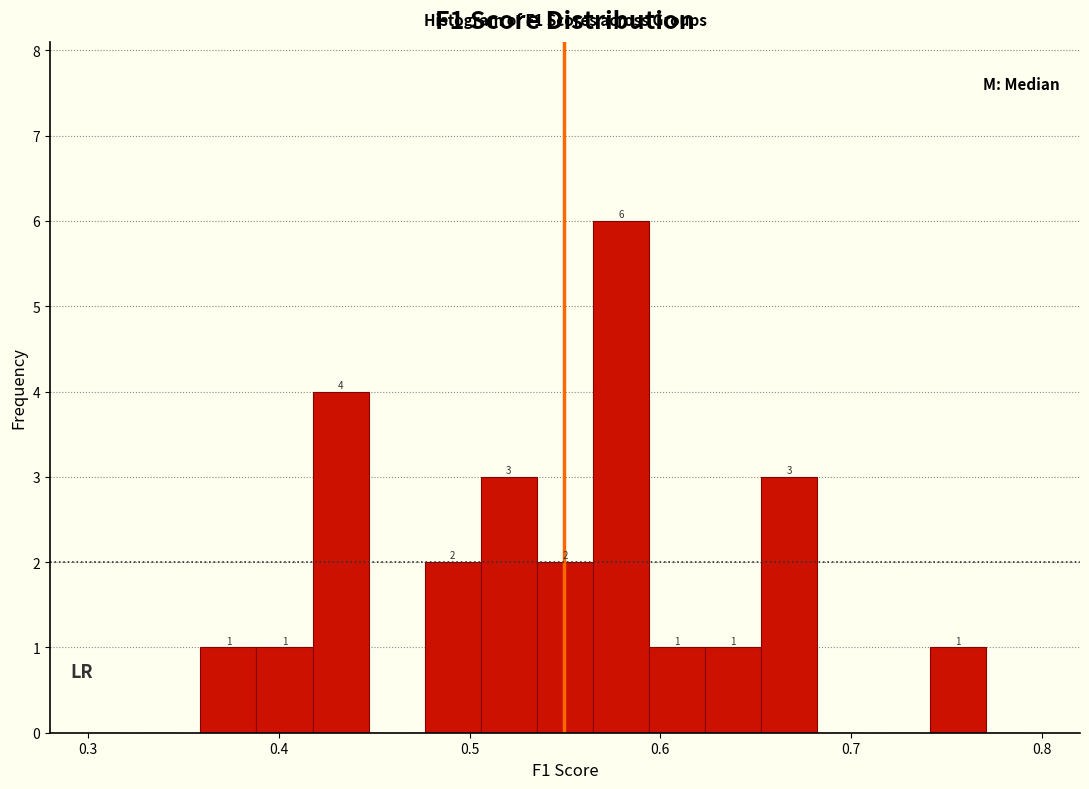

Read against the x-axis, roughly where is the centre of the tallest bar?

0.58